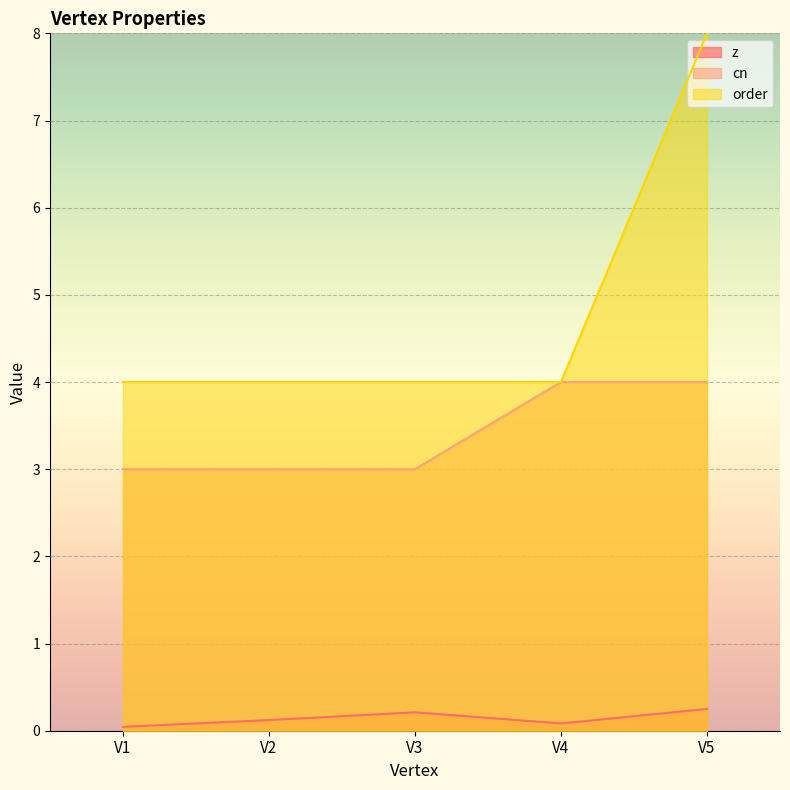

How many cn values are between 3 and 4?

5